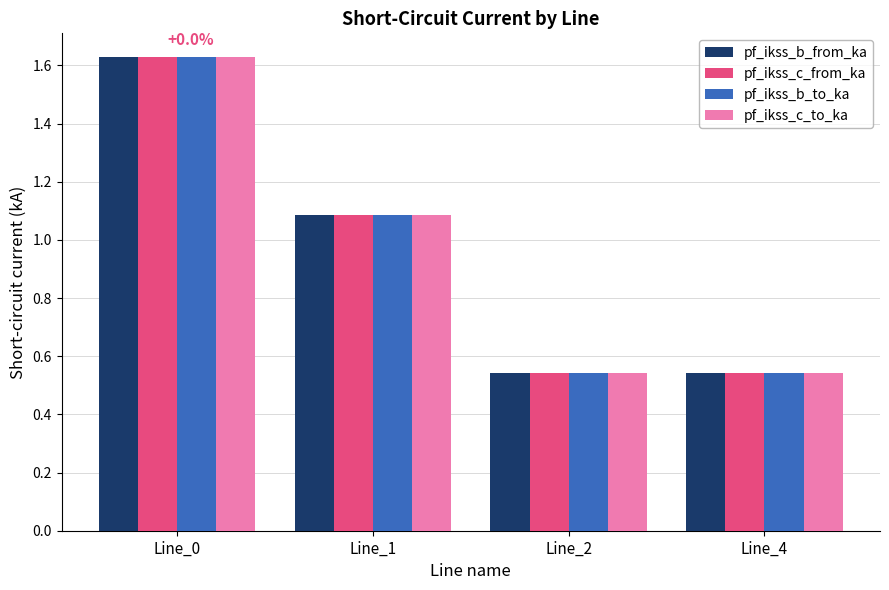

Are the bars grouped side by side (vs. stacked)?

Yes